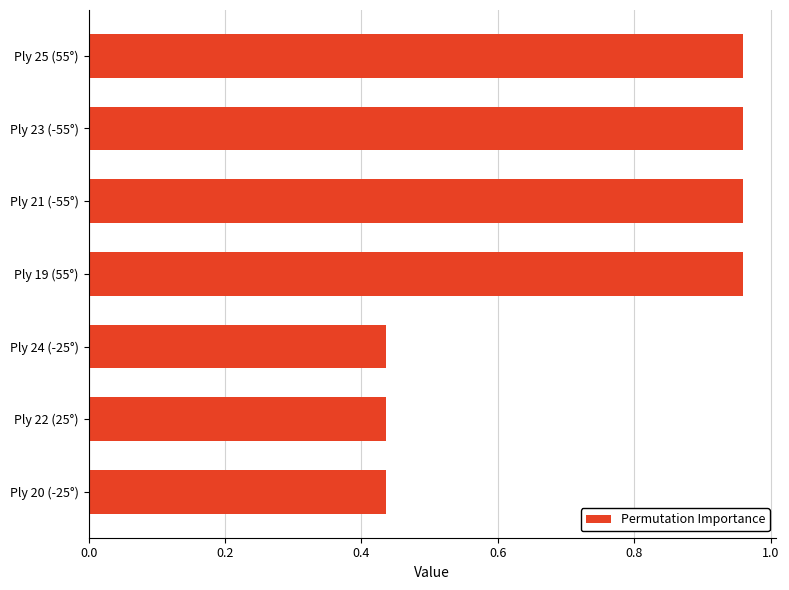

What is the label of the 6th bar from the bottom?

Ply 23 (-55°)